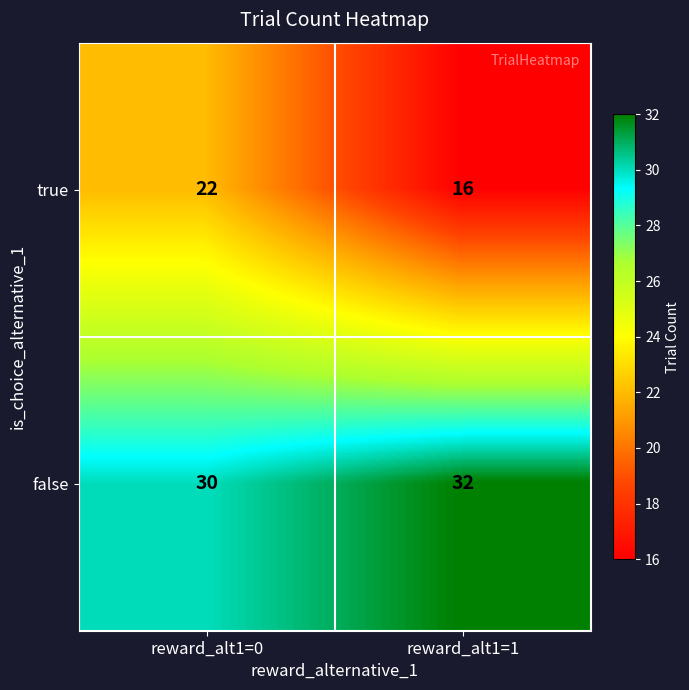

What is the sum of the true values at reward_alt1=1 and reward_alt1=0?

38